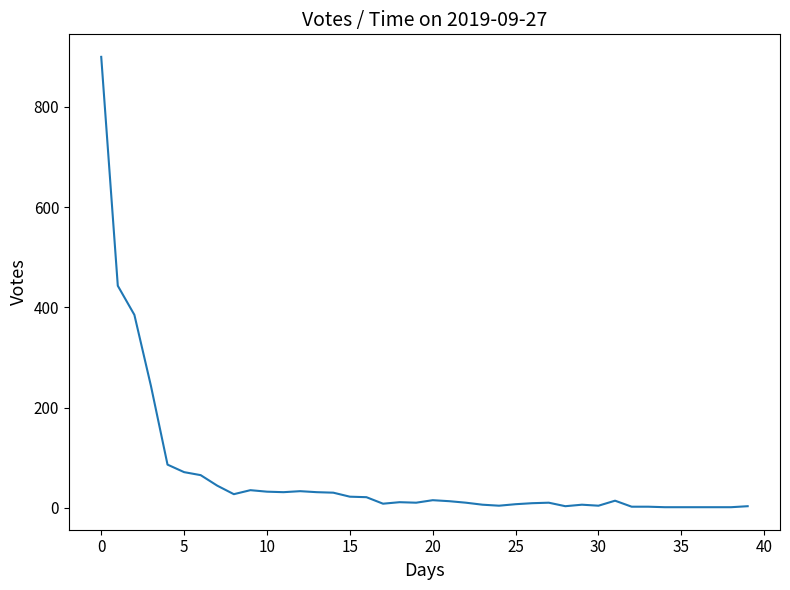

What is the greatest value displayed?

900